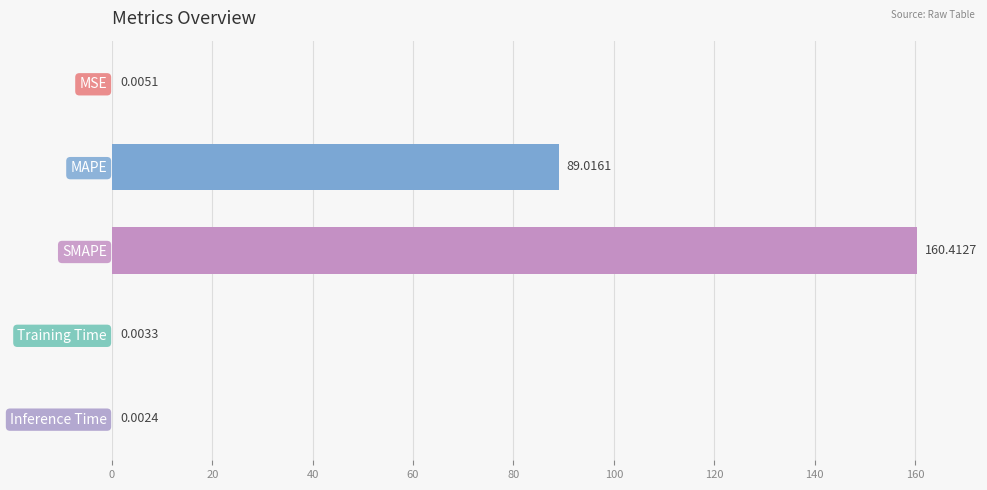

What is the sum of all values?

249.4